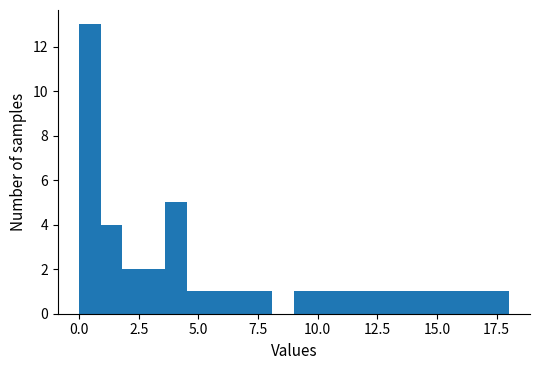

Around what value on the x-axis is the tallest bar? Give the approximate position of its centre, as read against the axis.

0.5